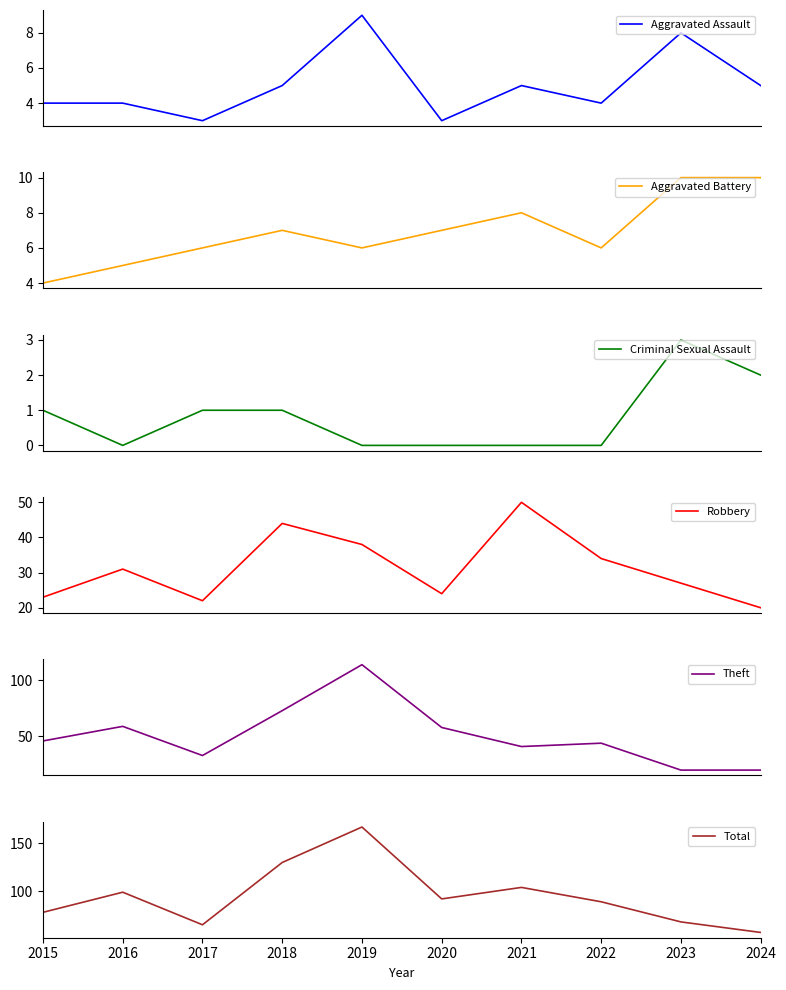

Which series has the largest total across all categories?

Total